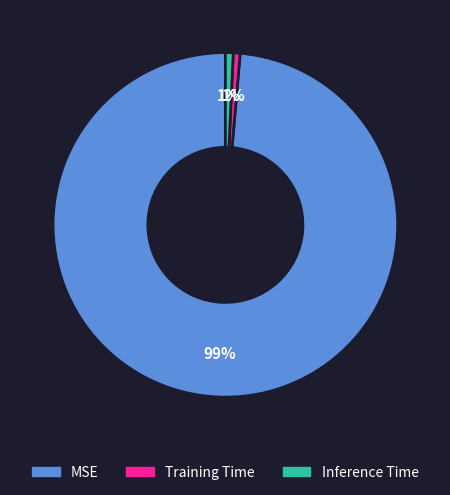

Which has a higher value, MSE or Inference Time?

MSE